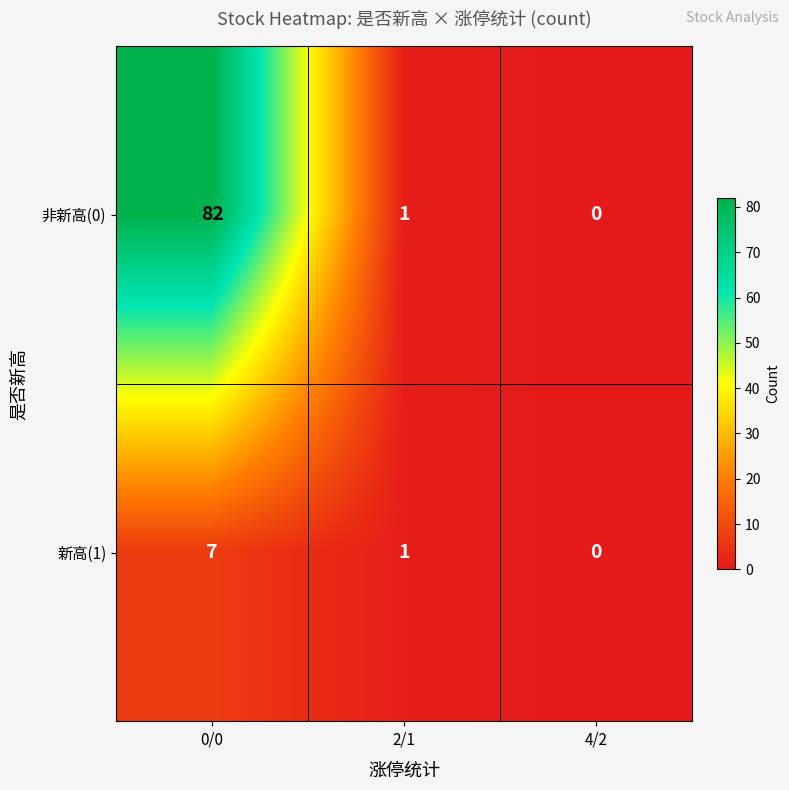

The value of 非新高(0) at 2/1 is 2. True or false?

False